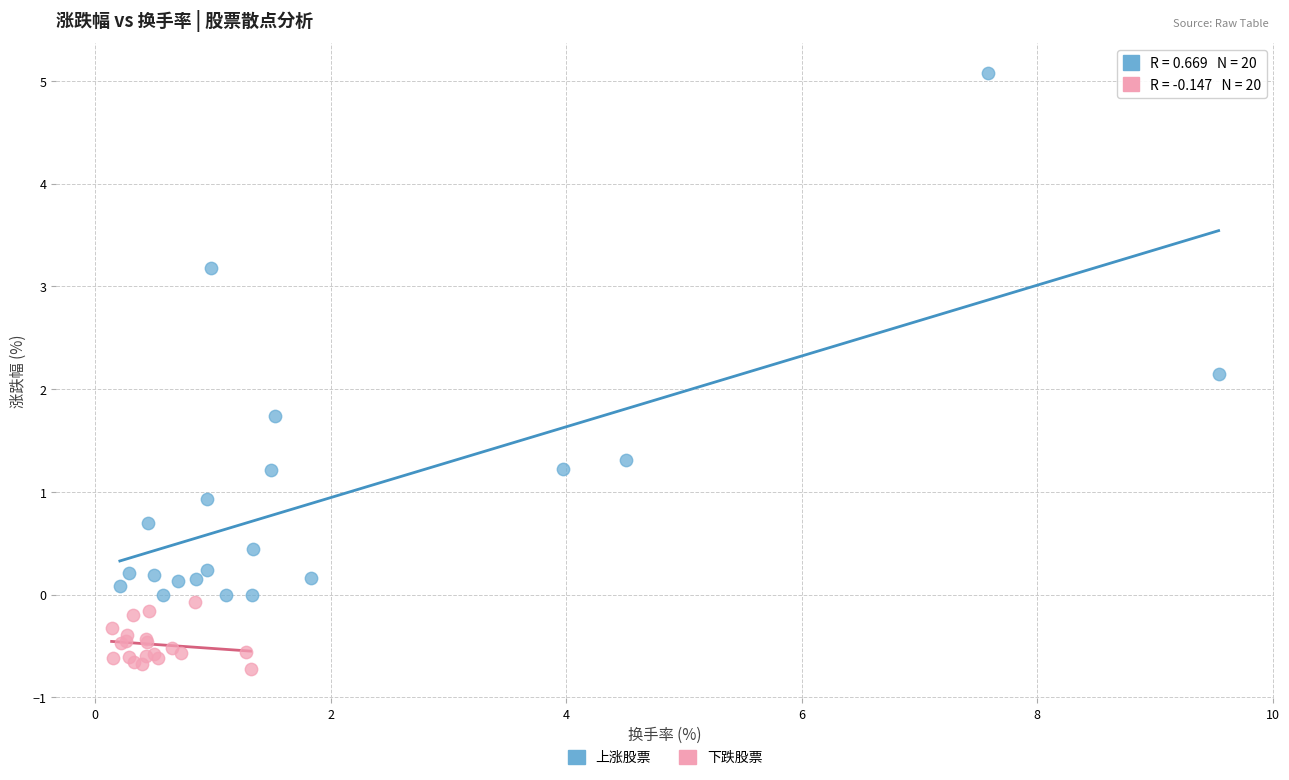

Which series reaches the maximum Y coordinate?

上涨股票